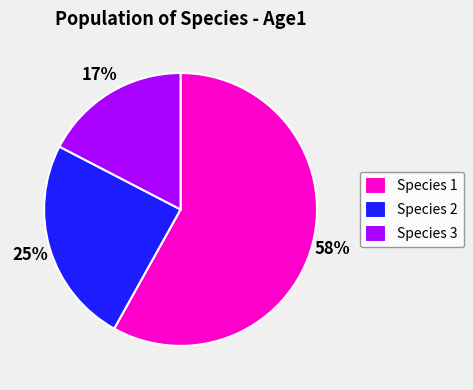

True or false: Species 3 accounts for 17% of the total.

True